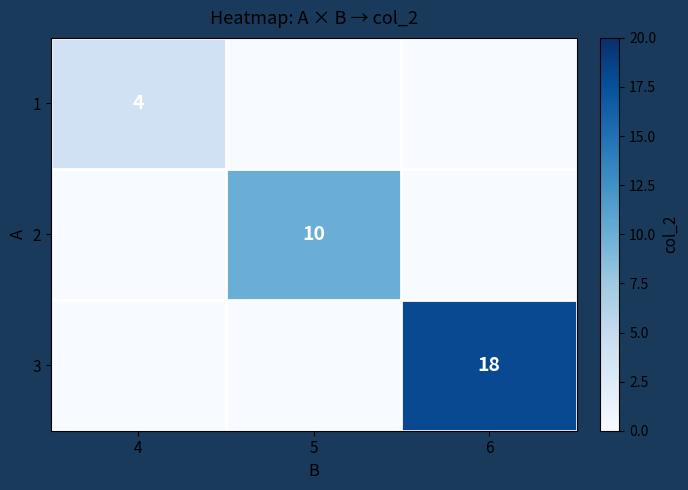

True or false: 1 has a value of 2 at 4.

False